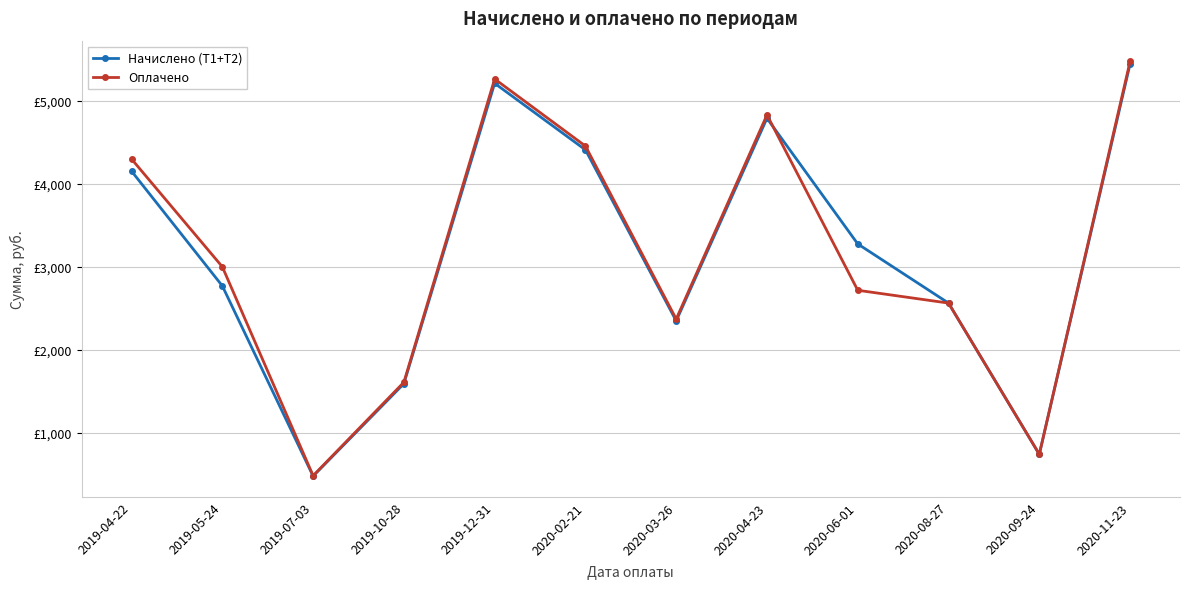

What are all the series names shown in the legend?

Начислено (Т1+Т2), Оплачено